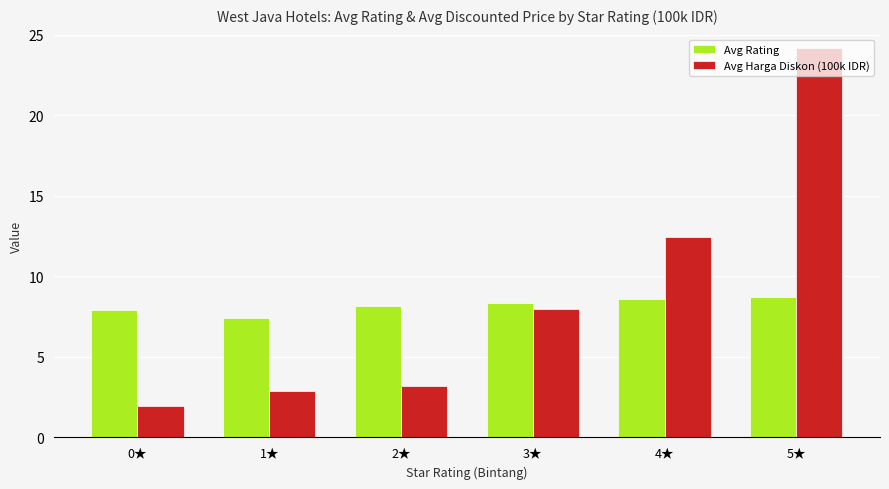

How many groups of bars are there?

6